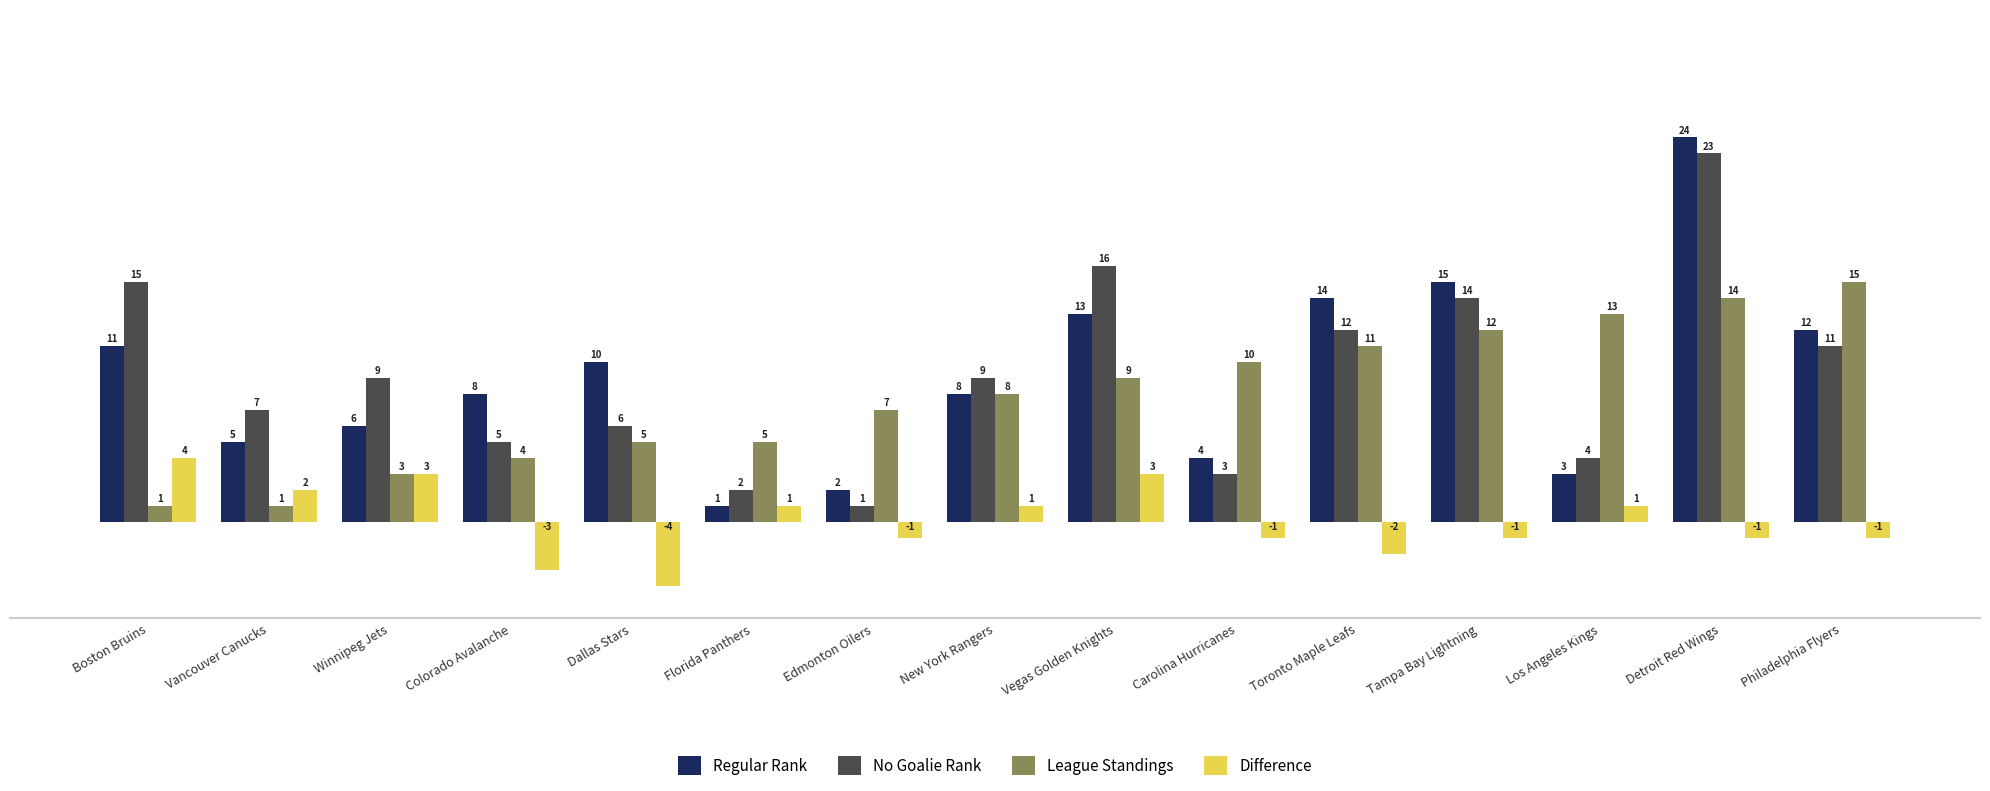

Reading left to right, what are all the values shown in this chart?

Regular Rank: 11	5	6	8	10	1	2	8	13	4	14	15	3	24	12
No Goalie Rank: 15	7	9	5	6	2	1	9	16	3	12	14	4	23	11
League Standings: 1	1	3	4	5	5	7	8	9	10	11	12	13	14	15
Difference: 4	2	3	-3	-4	1	-1	1	3	-1	-2	-1	1	-1	-1